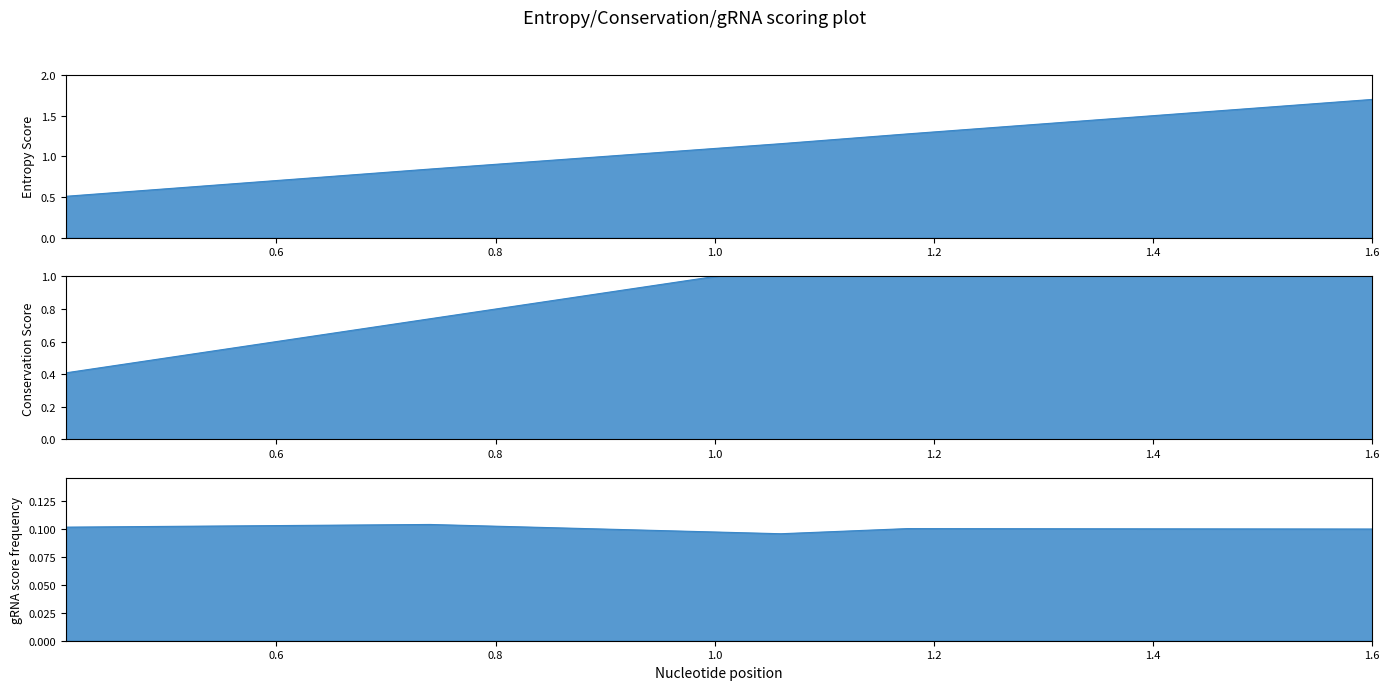

What is the value of the up point at the 2nd from the left?

0.8